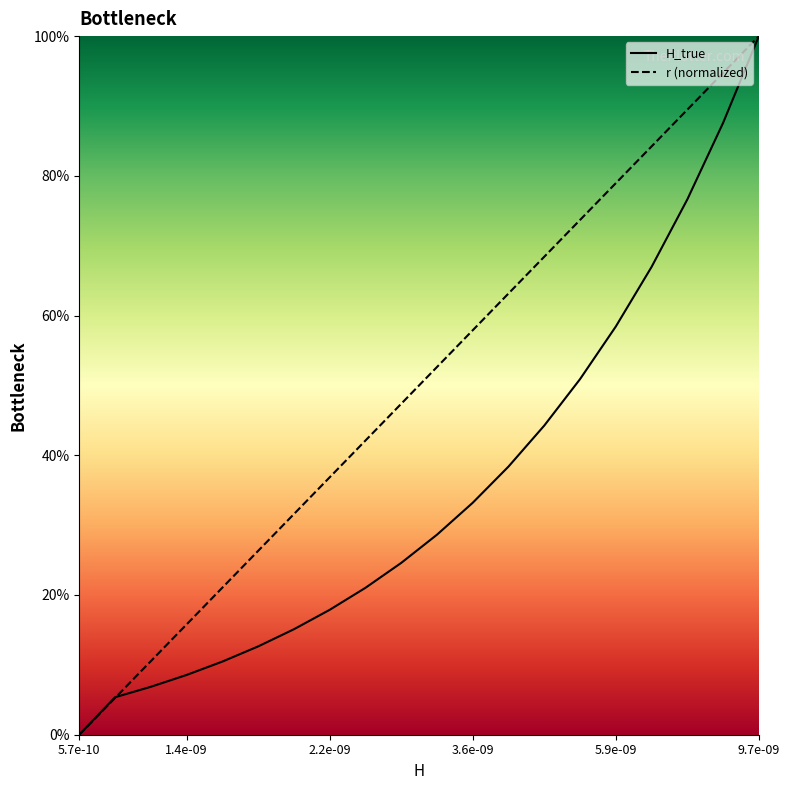

True or false: r (normalized) has a value of 83.4 at 12.

False